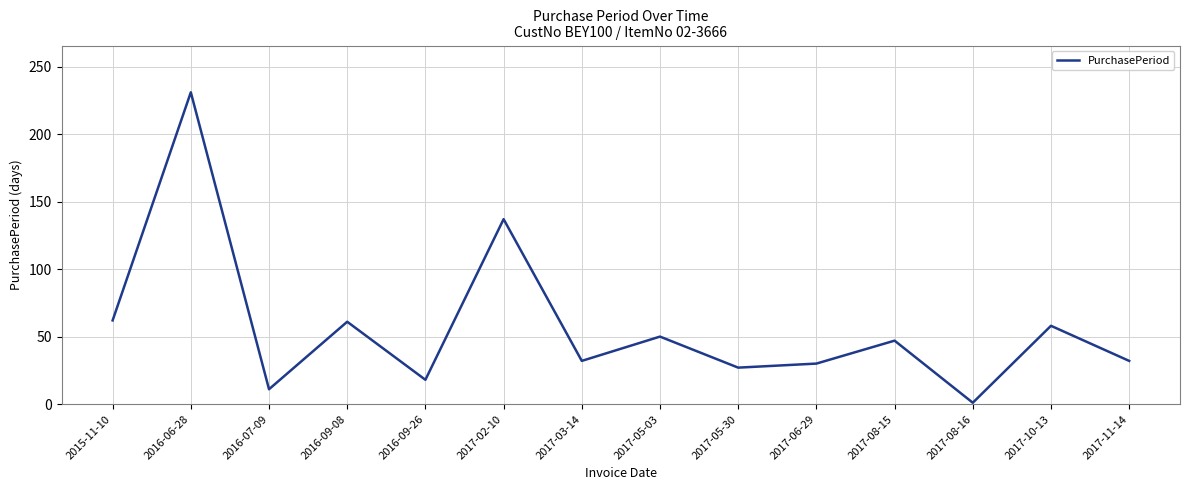

What is the average value?

57